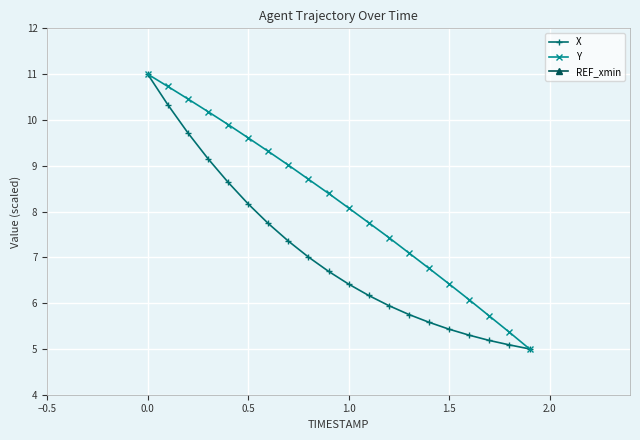

Is it true that Y equals 9.6 at 0.5?

True